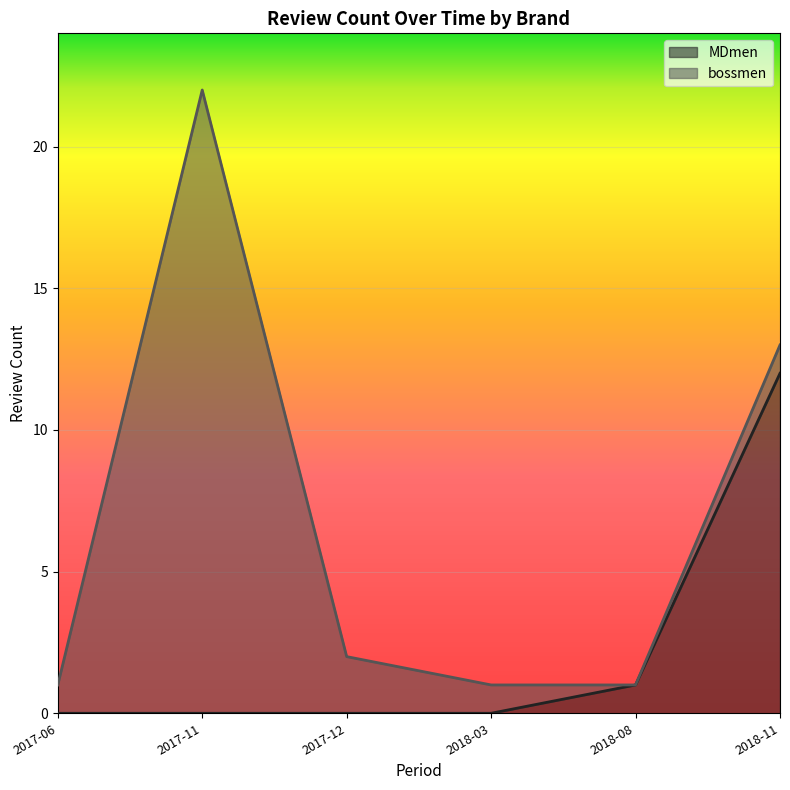

True or false: bossmen has a value of -7 at 2018-08.

False